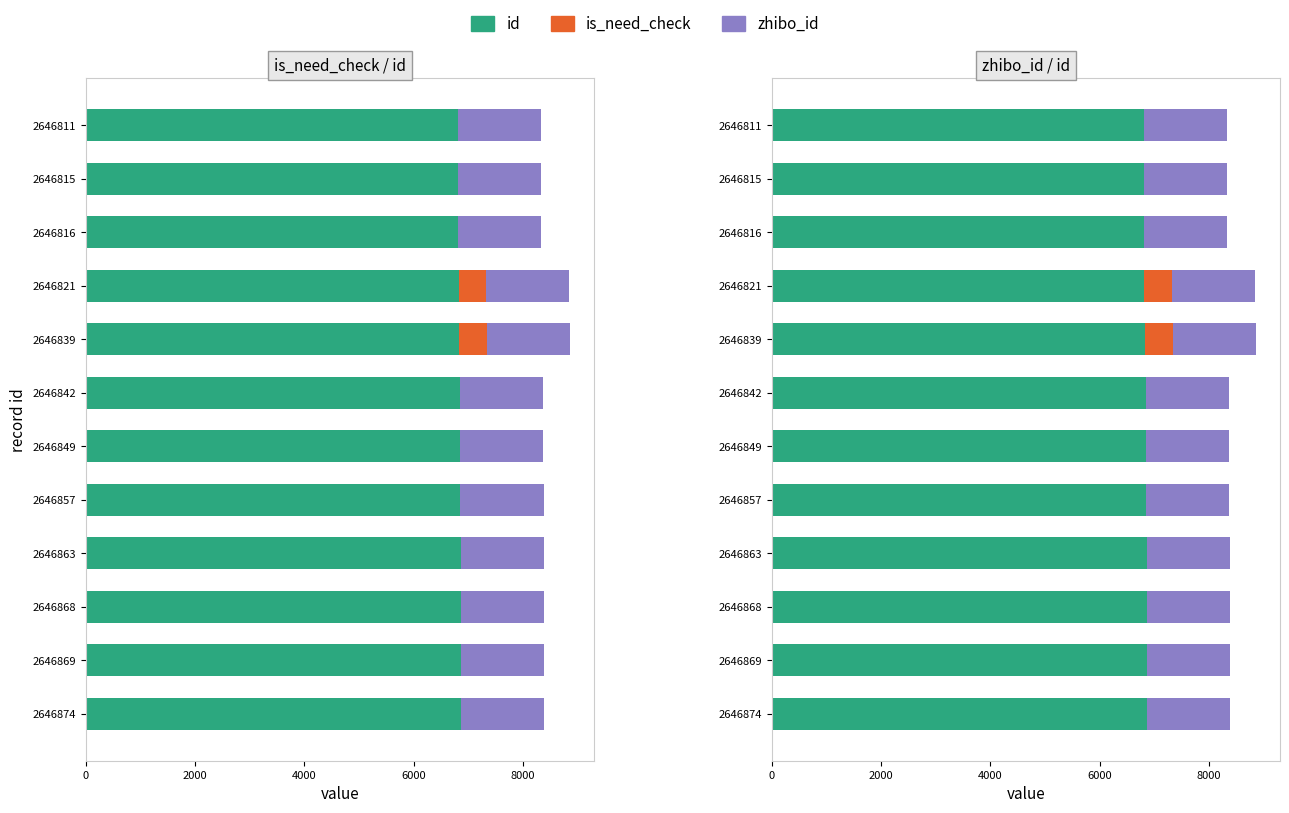

What are all the series names shown in the legend?

id, is_need_check, zhibo_id